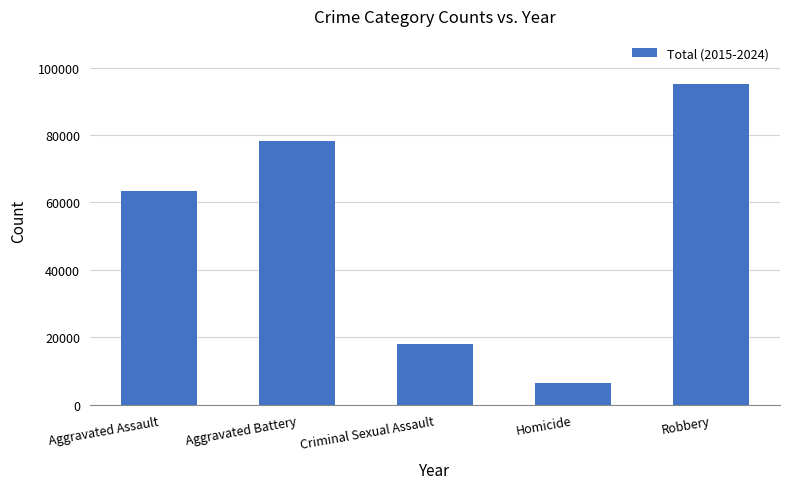

What is the sum of all values?

261245